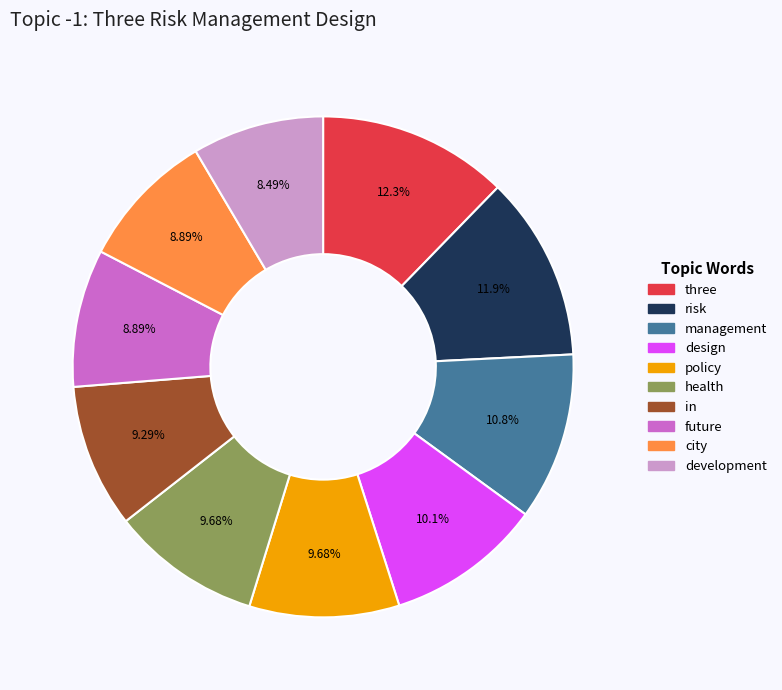

Does future account for over 50% of the chart?

No